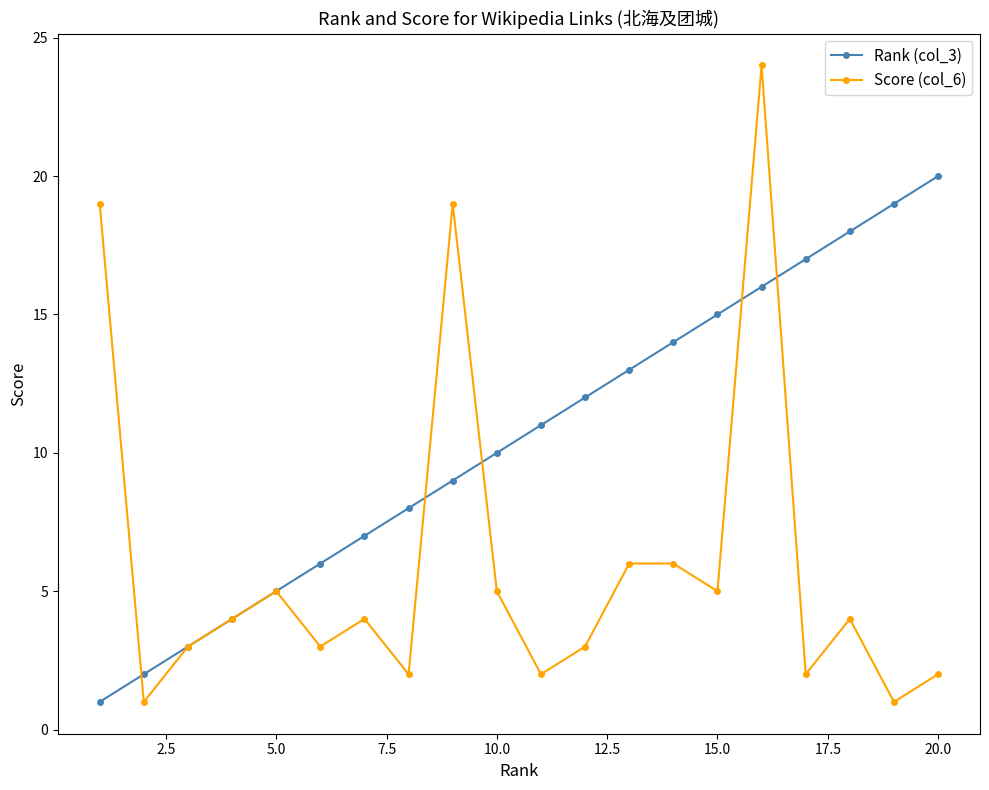

After their last crossing, which series has the higher values: Score (col_6) or Rank (col_3)?

Rank (col_3)